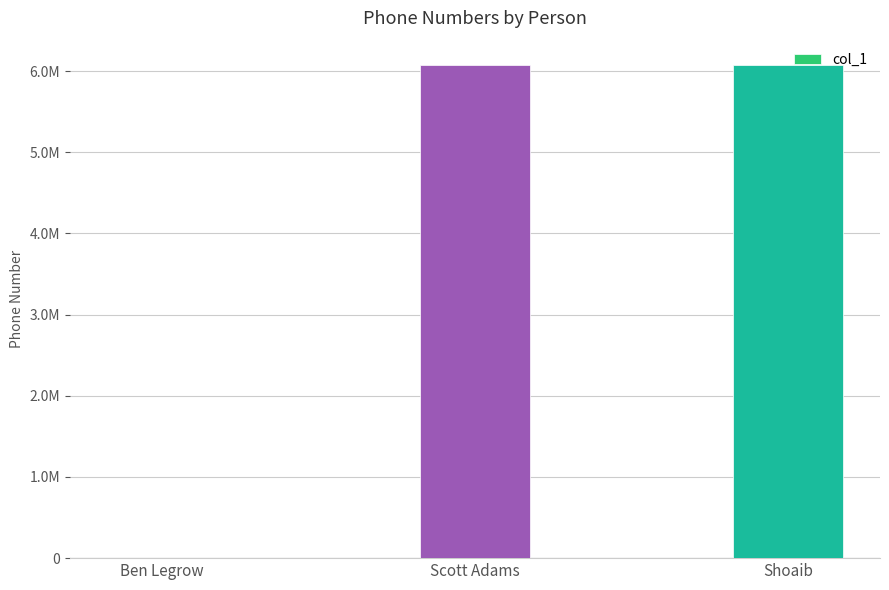

How many data points does each series have?

3